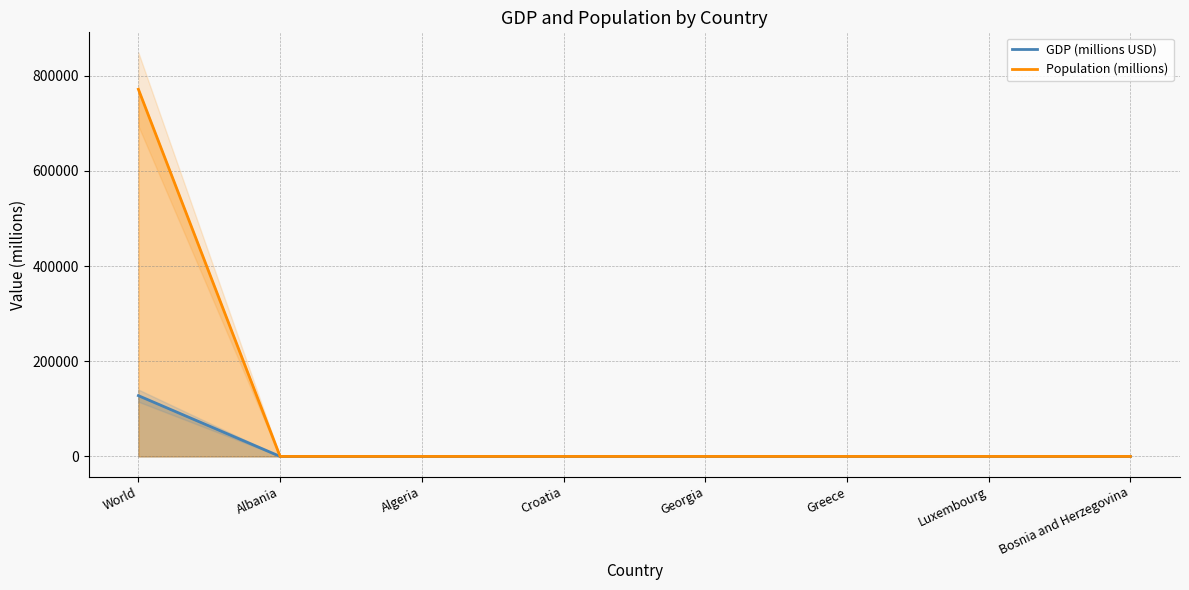

Where is GDP (millions USD) nearest to the value 63845?

Greece